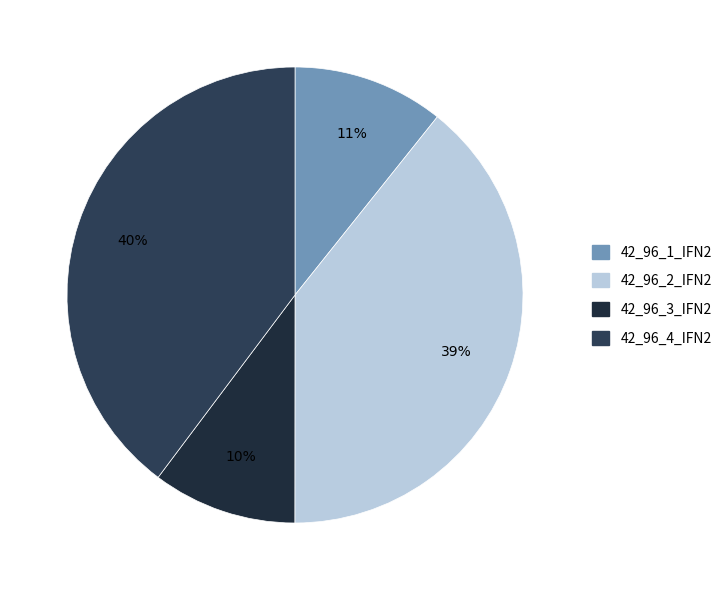

Between 42_96_1_IFN2 and 42_96_3_IFN2, which is larger?

42_96_1_IFN2